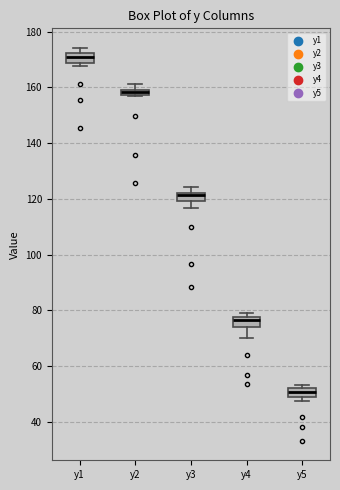

Where is the lower edge of the box for y2 on the y-axis? The values are not printed on the chart, so give them approximately, as read against the axis.

158